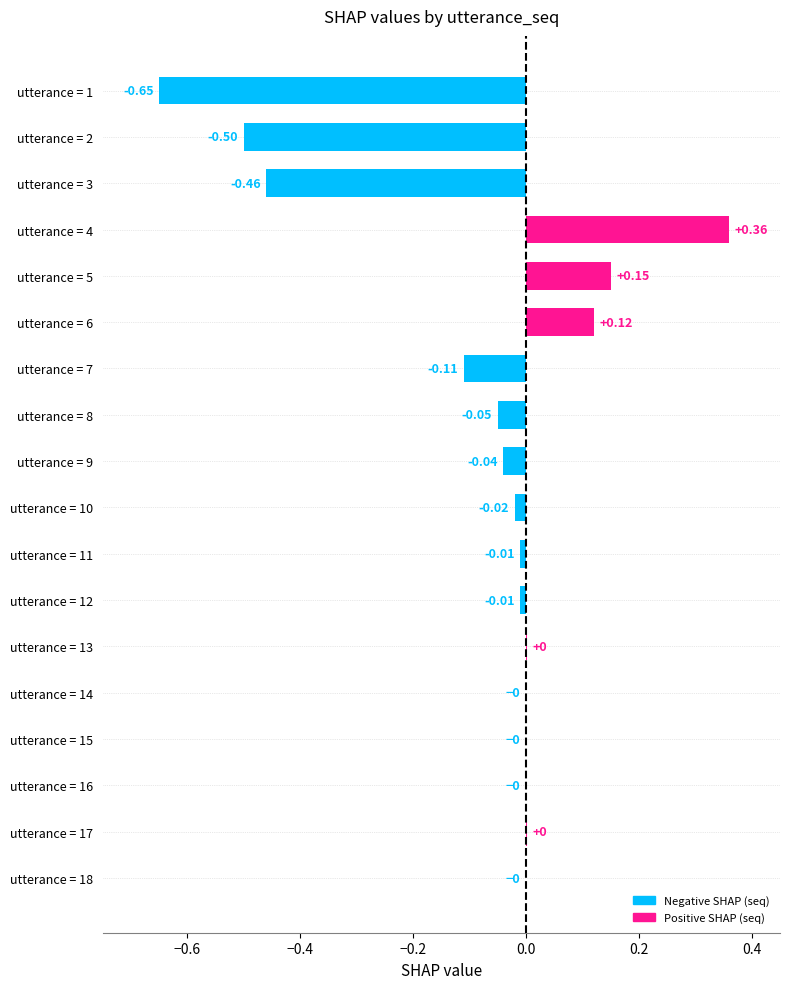

What is the sum of all values?

-1.2